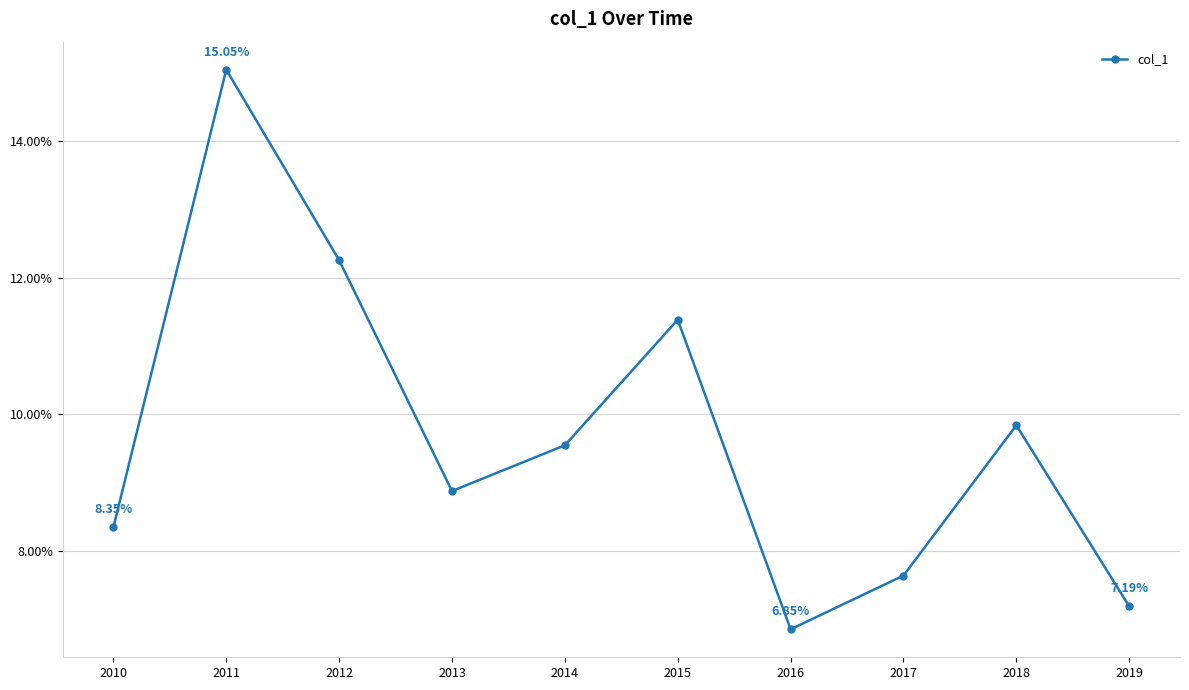

Between 2013 and 2010, which is larger?

2013